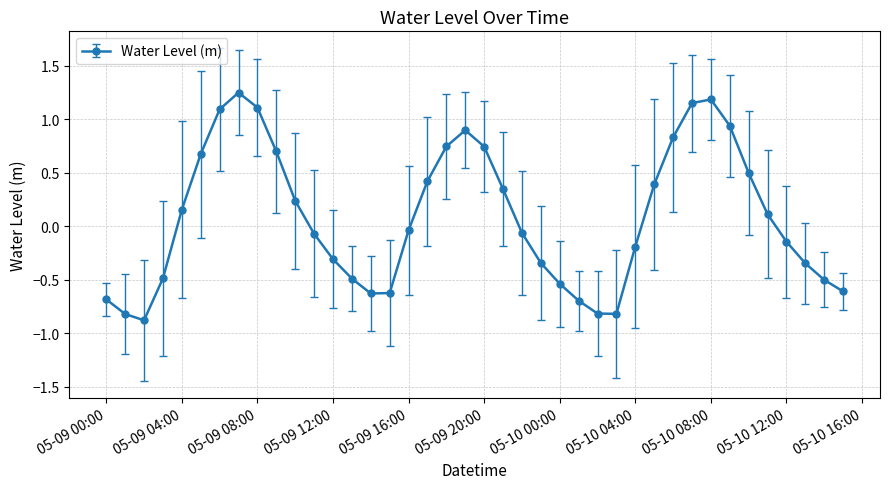

True or false: the data has more than 2 interior local peaks.

True